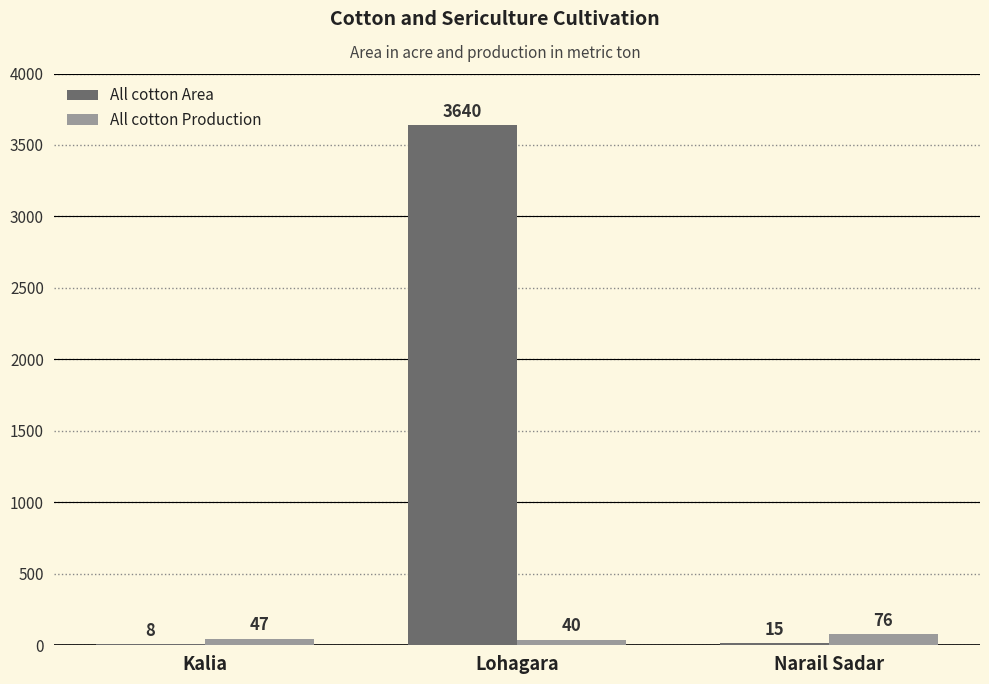

How many distinct data groups are displayed?

2